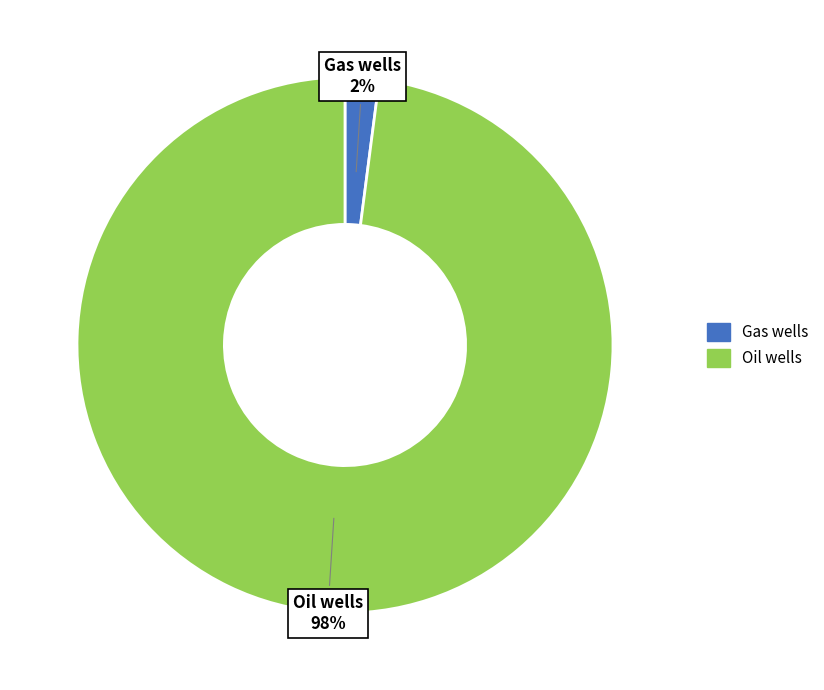

To the nearest percent, what percentage of the pie is Gas wells?

2%